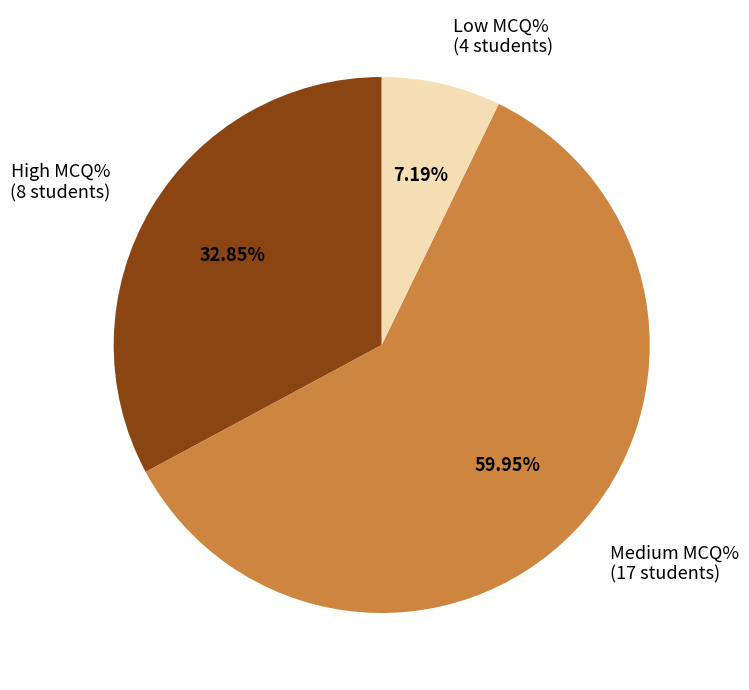

Is there any slice that represents more than half of the pie?

Yes